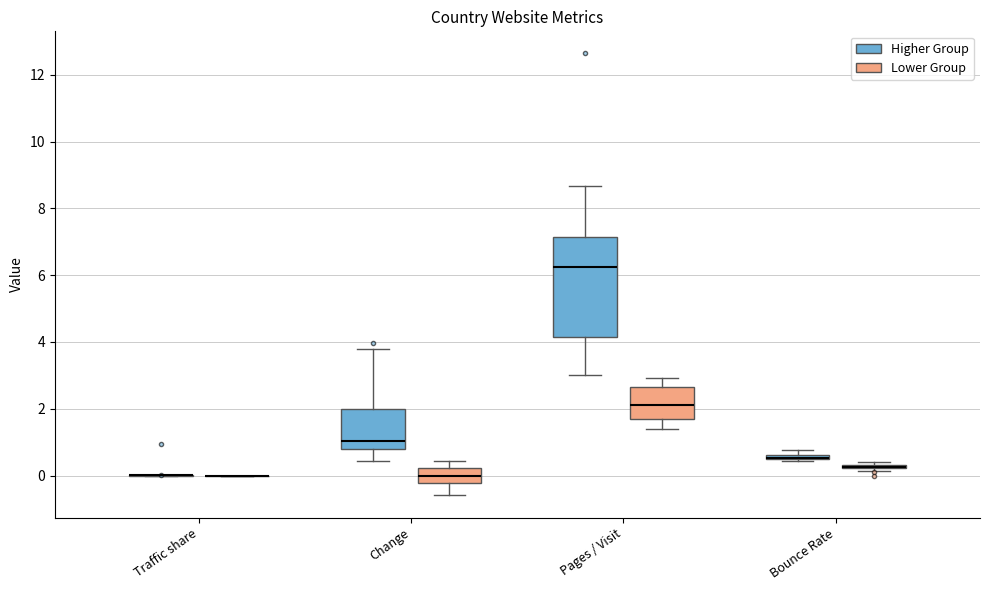

Comparing the boxes themselves (not the whiskers), which one is the tallest?

Pages / Visit (Higher Group)